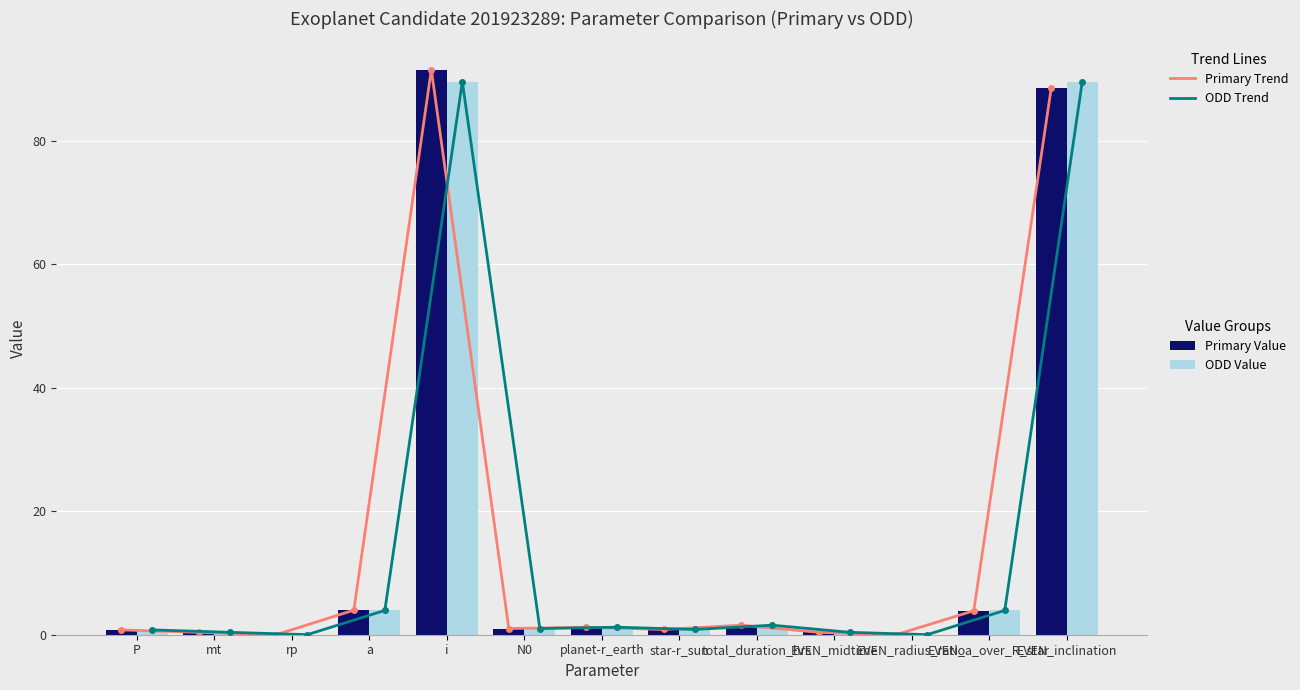

What is the greatest value displayed?

91.5